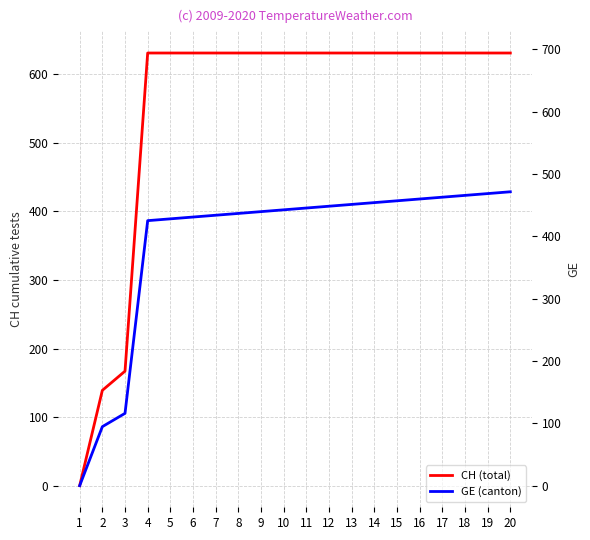

Is it true that GE (canton) equals 585.6 at 8?

False